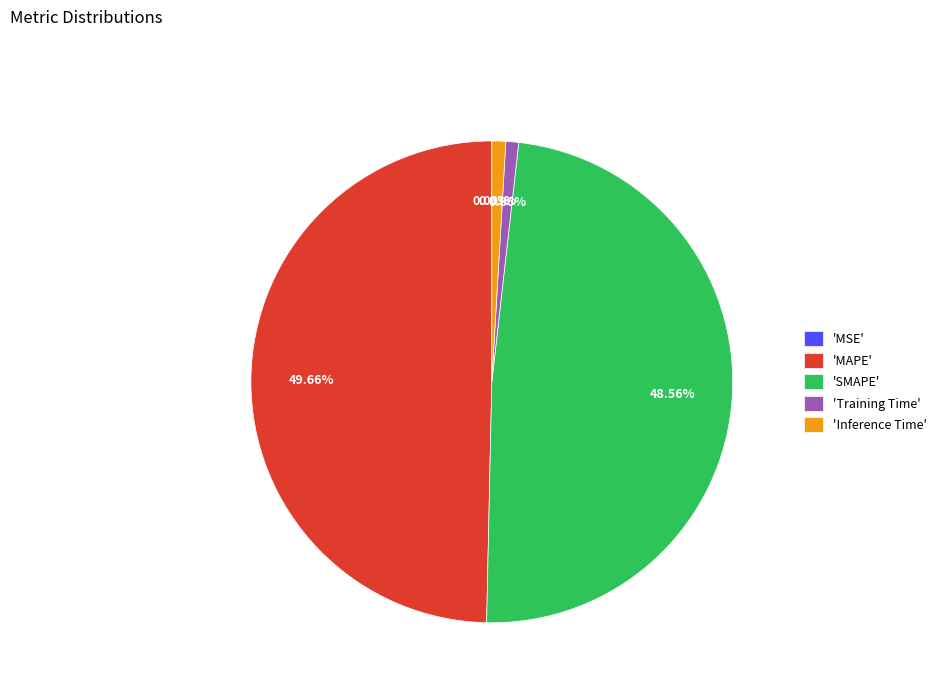

Is 'Training Time' the majority of the pie?

No